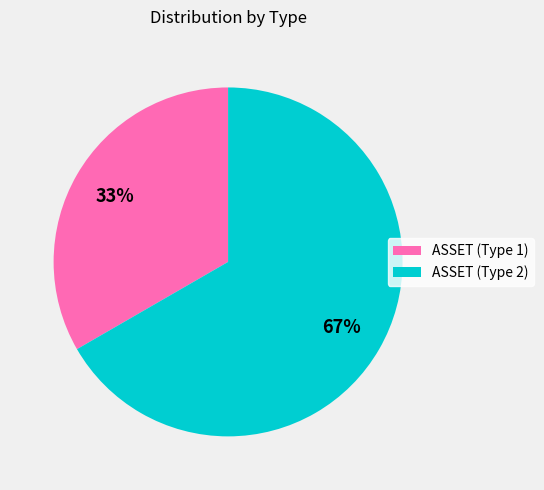

What is the smallest slice in the pie chart?

ASSET (Type 1)